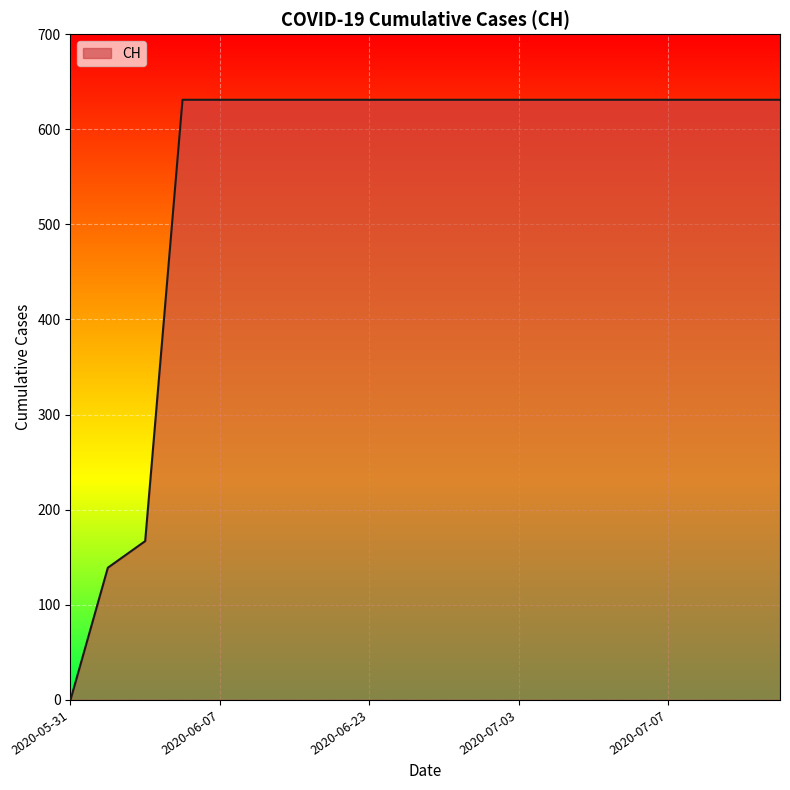

What is the difference between the maximum and minimum values?

631